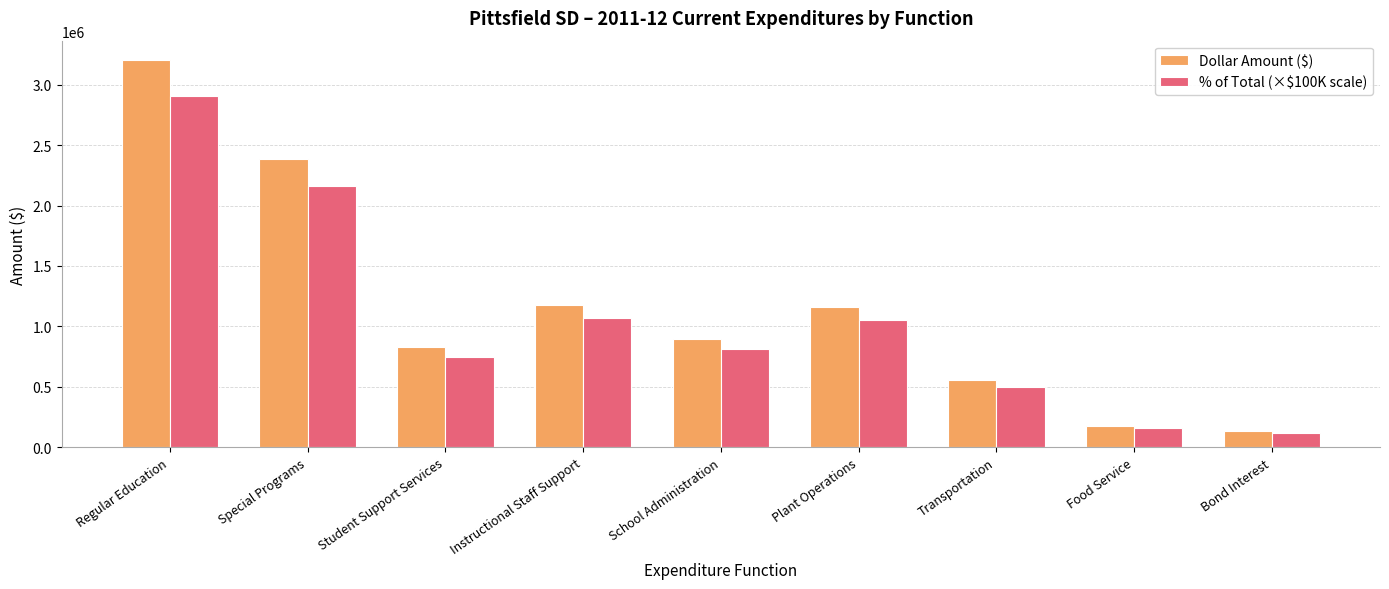

True or false: Dollar Amount ($) has a value of 177334.5 at Food Service.

True